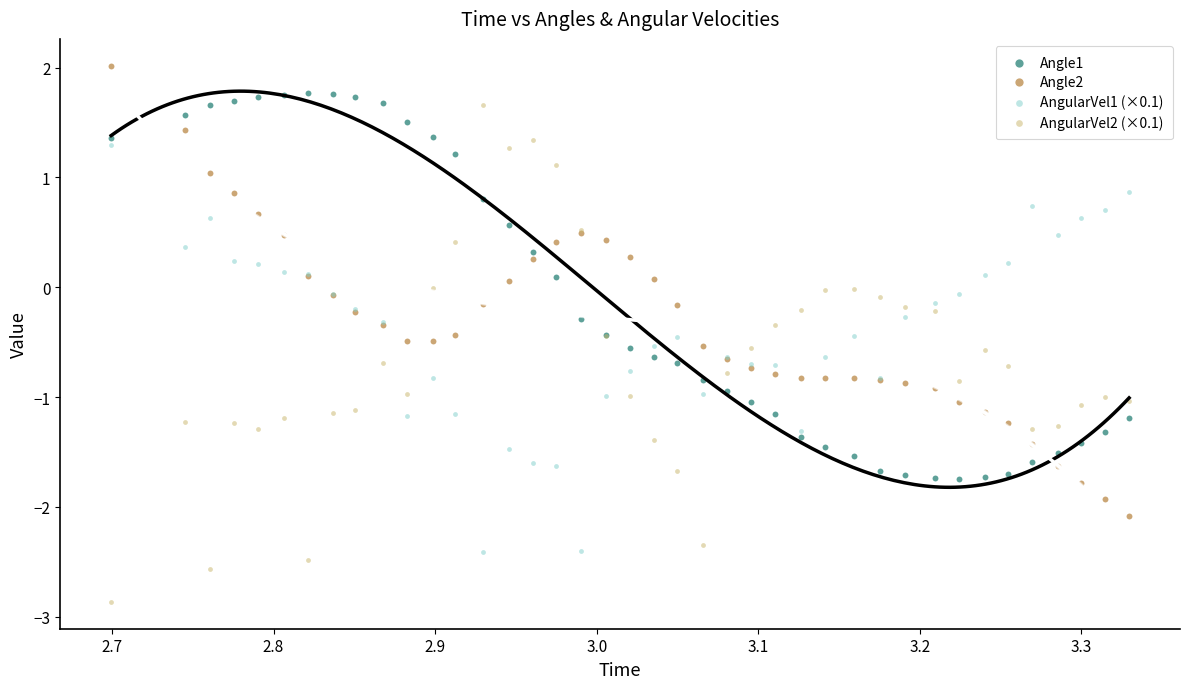

Which series has the largest Y range (max minus min)?

AngularVel2 (×0.1)